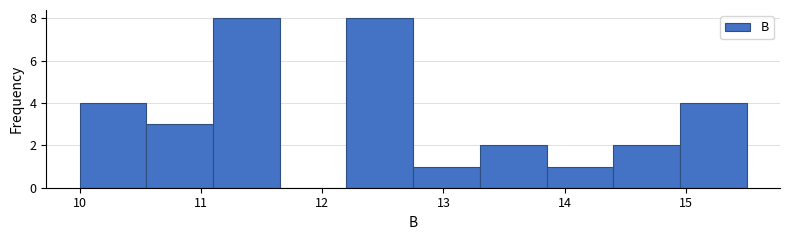

Reading left to right, transcribe this chart: for each bar, give the range it covers on the x-axis and its height. Neither the bar edges nor the heights are printed on the chart, so give them approximately, as read against the axes.

10.00 to 10.55: 4
10.55 to 11.10: 3
11.10 to 11.65: 8
11.65 to 12.20: 0
12.20 to 12.75: 8
12.75 to 13.30: 1
13.30 to 13.85: 2
13.85 to 14.40: 1
14.40 to 14.95: 2
14.95 to 15.50: 4